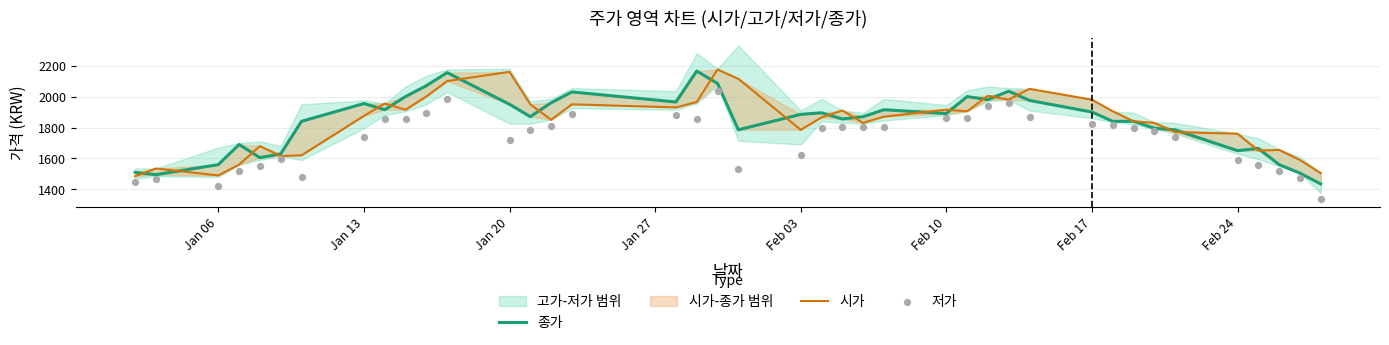

What are all the series names shown in the legend?

종가, 시가, 저가